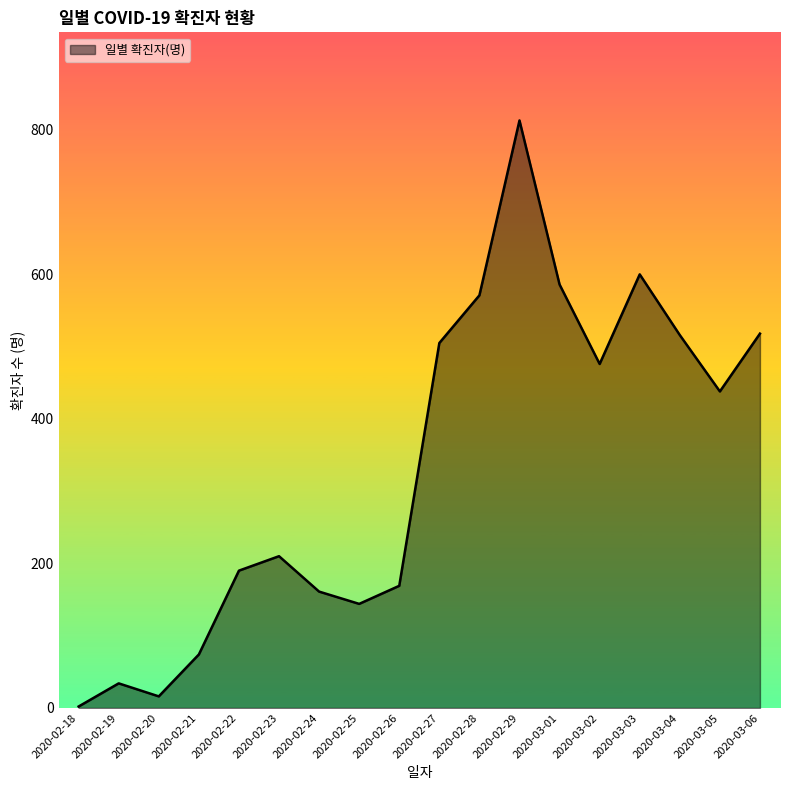

Where is the data nearest to the value 407?

2020-03-05